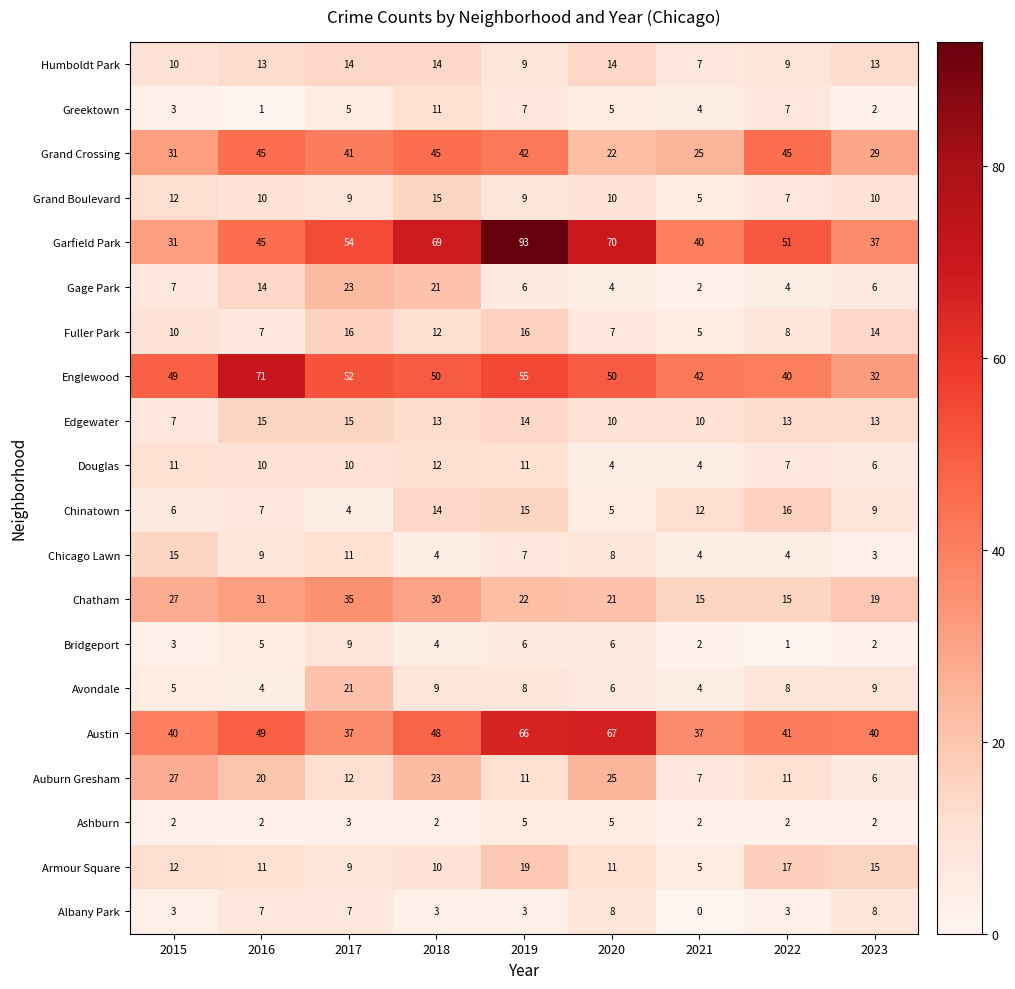

Between 2015 and 2021, which series saw the biggest shift?

Auburn Gresham